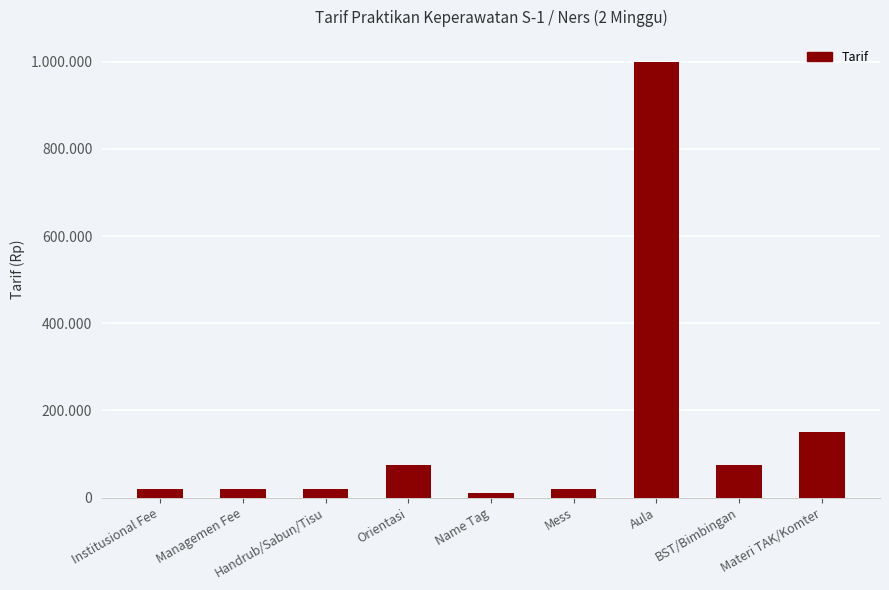

Does the chart contain any negative values?

No